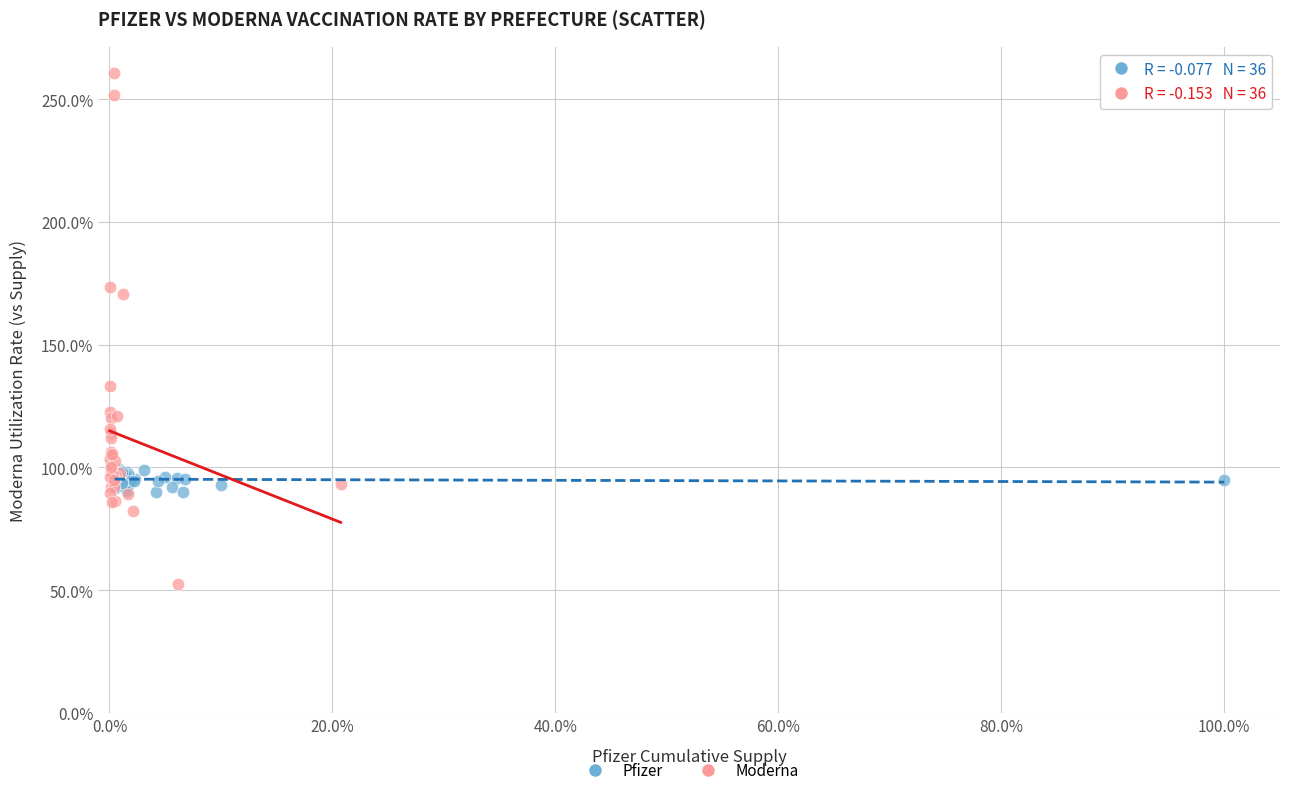

What are all the series names shown in the legend?

Pfizer, Moderna